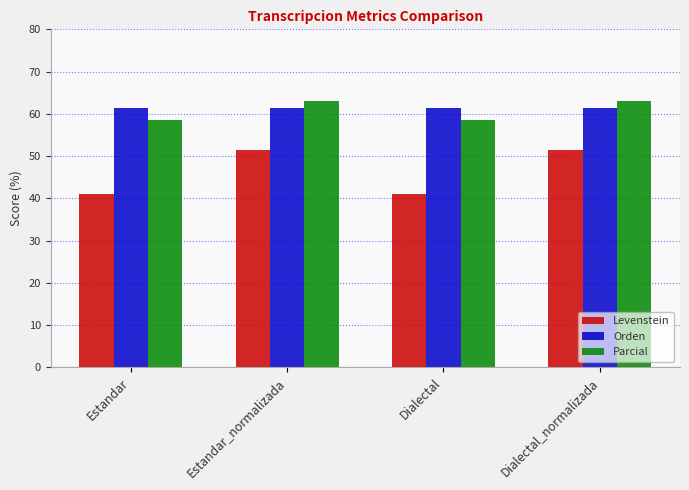

What value does the Levenstein series have at Estandar?

41.0